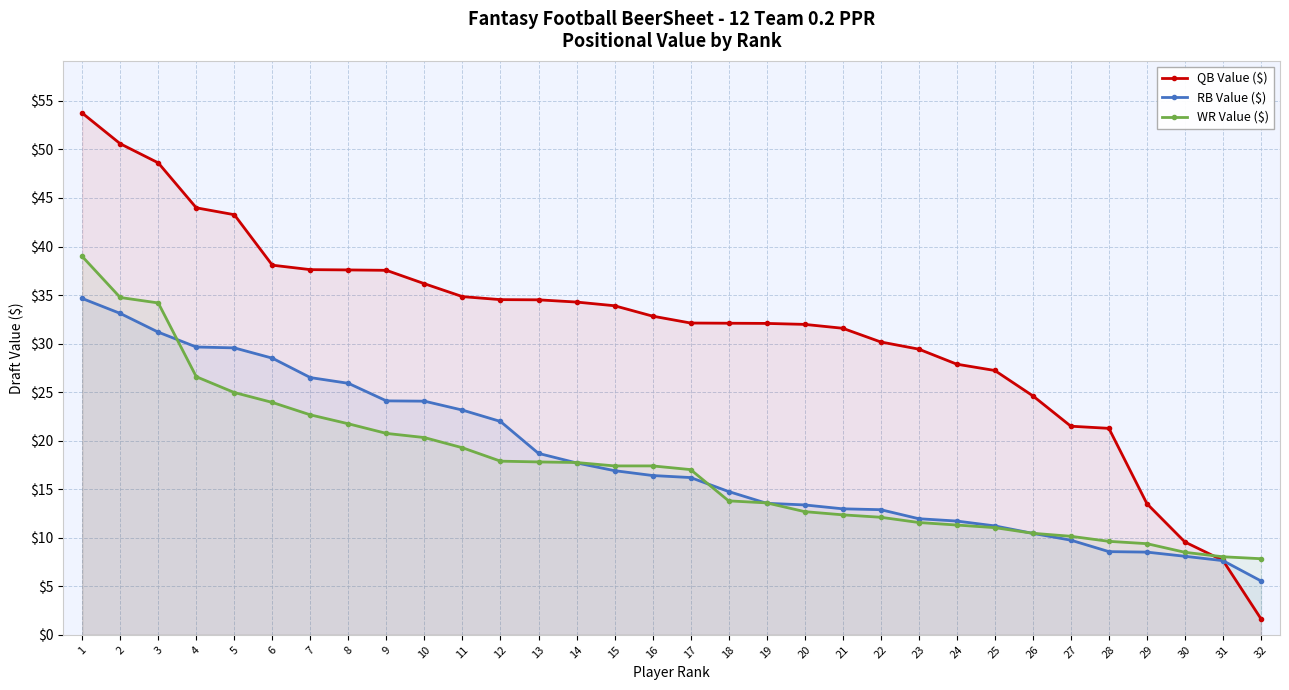

True or false: QB Value ($) has a value of 21.5 at 27.

True